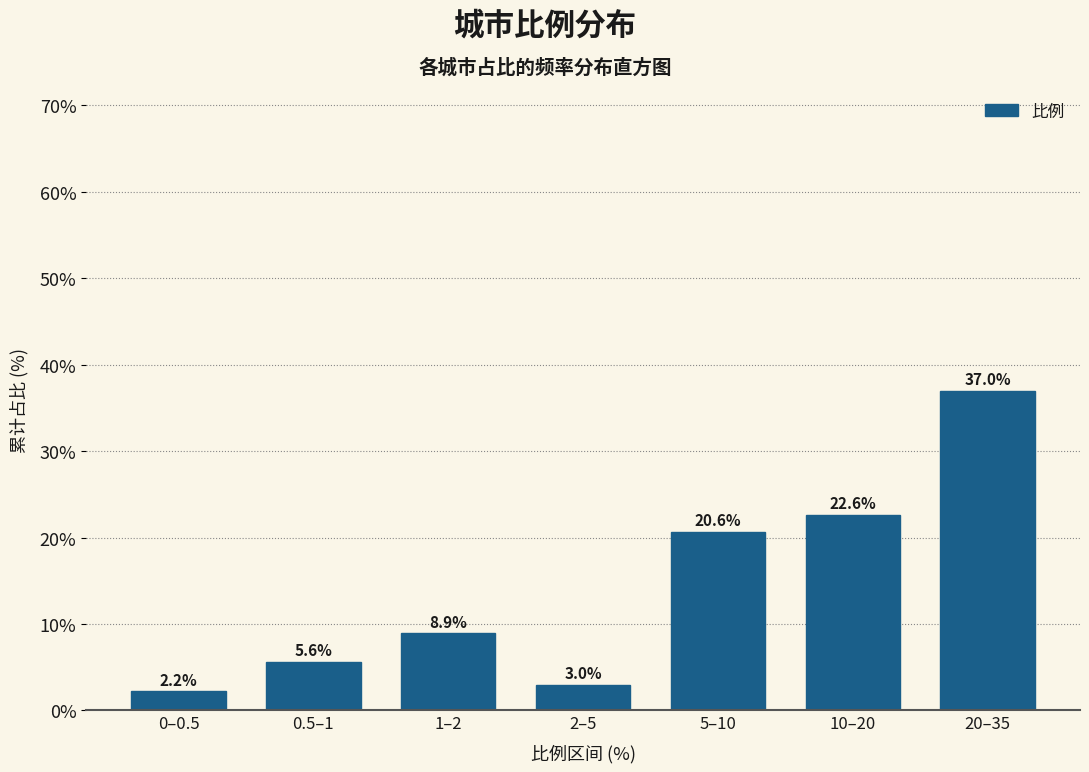

Reading left to right, what are all the values shown in this chart?

2.2	5.6	8.9	3.0	20.6	22.6	37.0